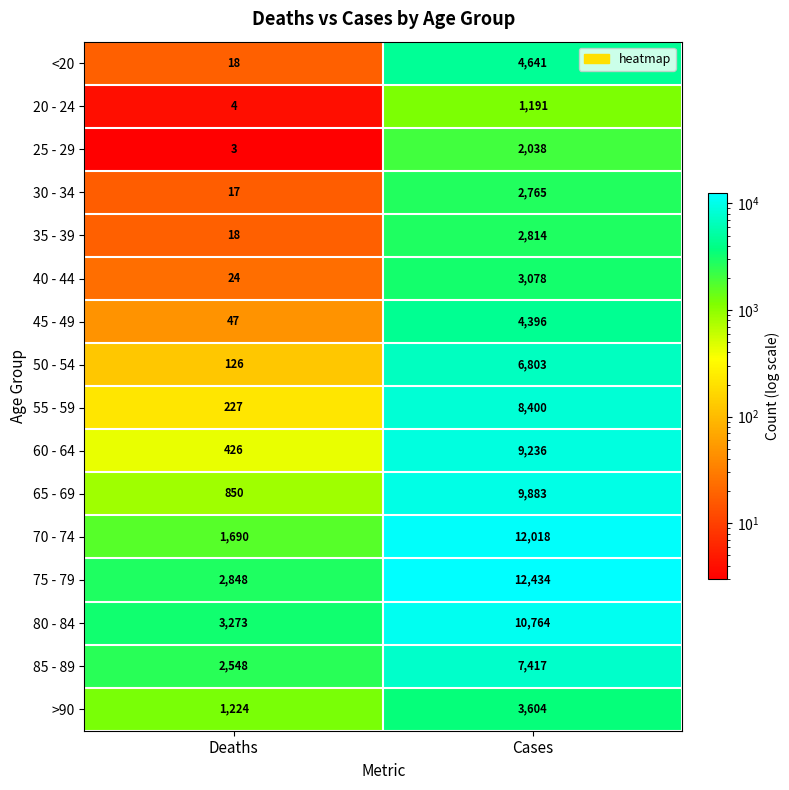

At which category does the chart reach its minimum across all series?

Deaths